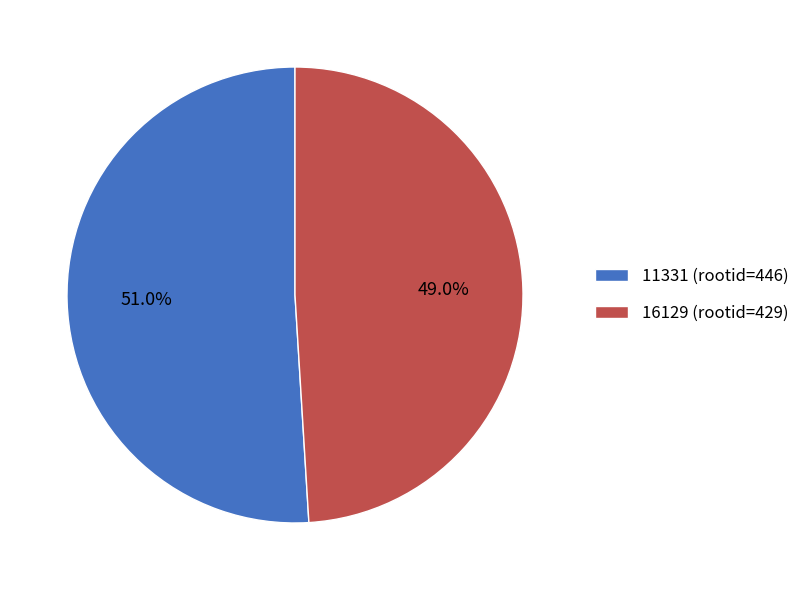

Which category accounts for the majority?

11331